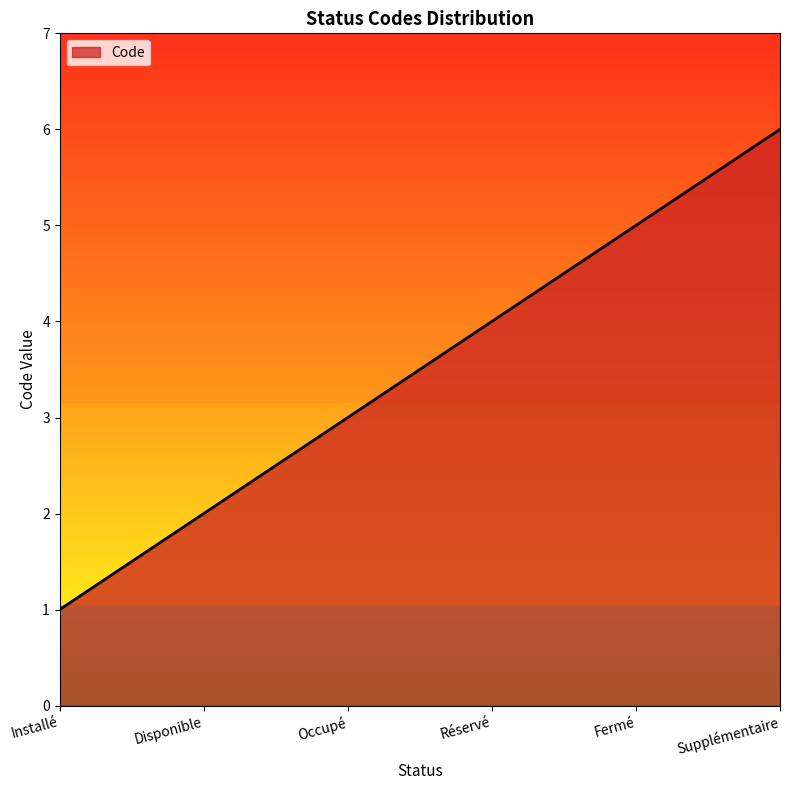

Count the number of data series in this chart.

1